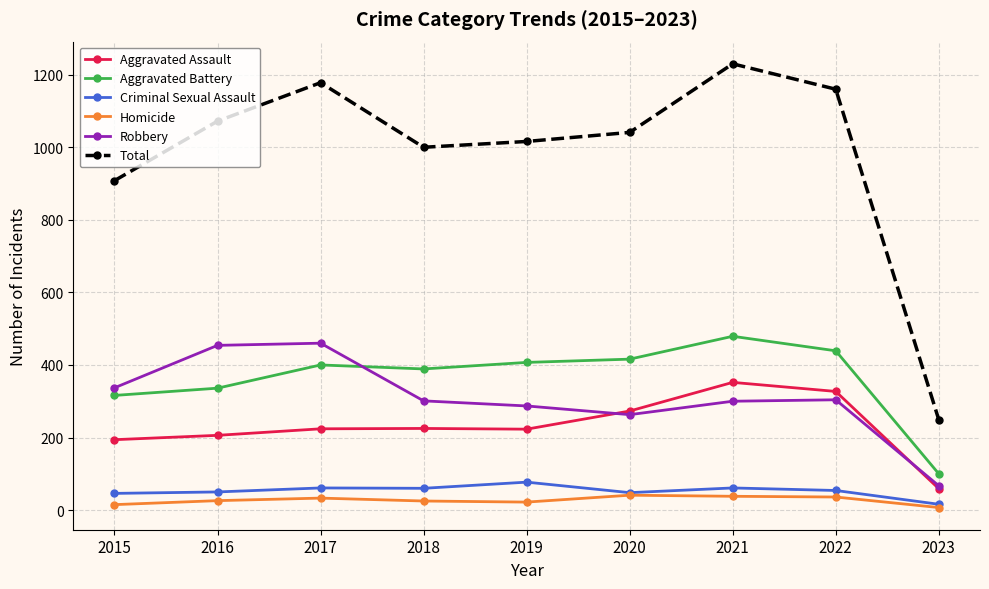

How many values in the Aggravated Battery series are below 400?

4